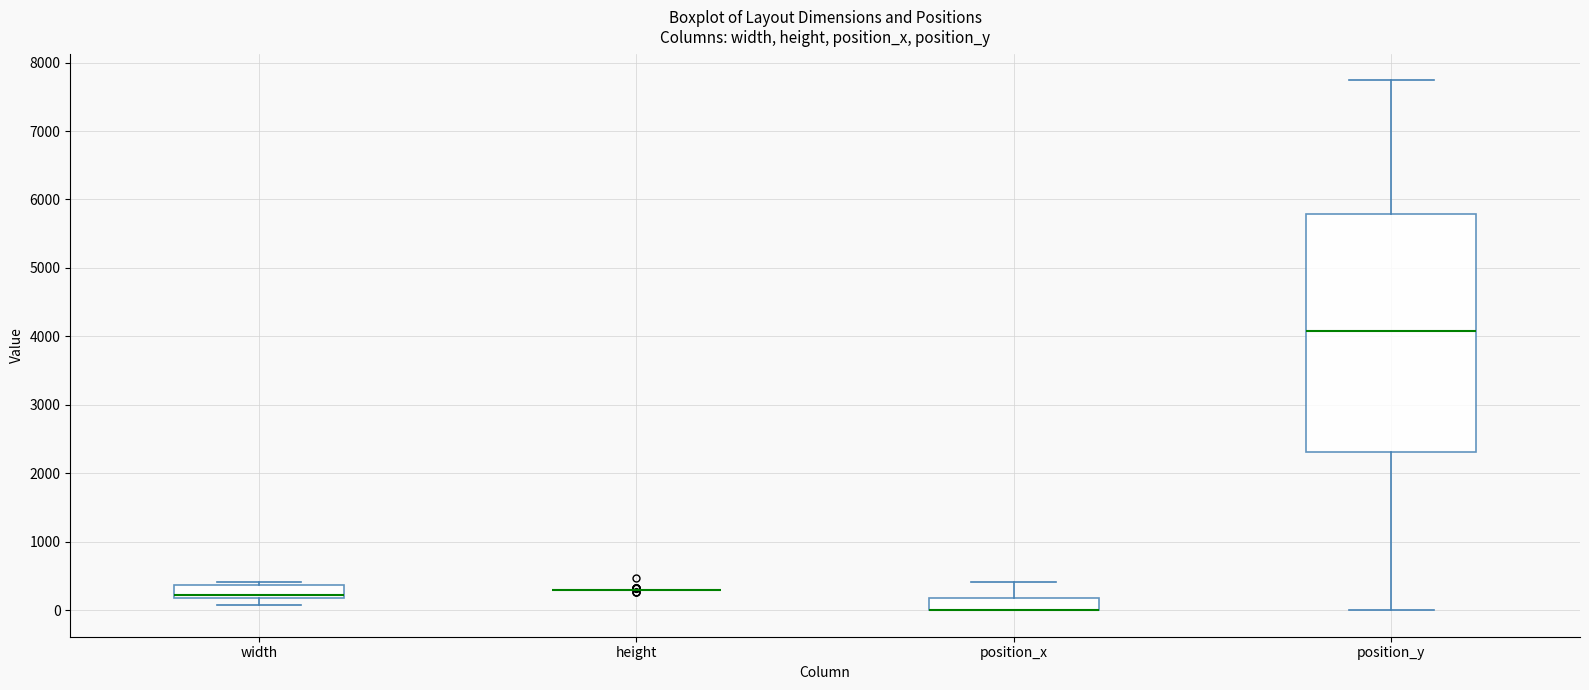

Where does the upper whisker of the box for position_x end on the y-axis? The values are not printed on the chart, so give them approximately, as read against the axis.

400